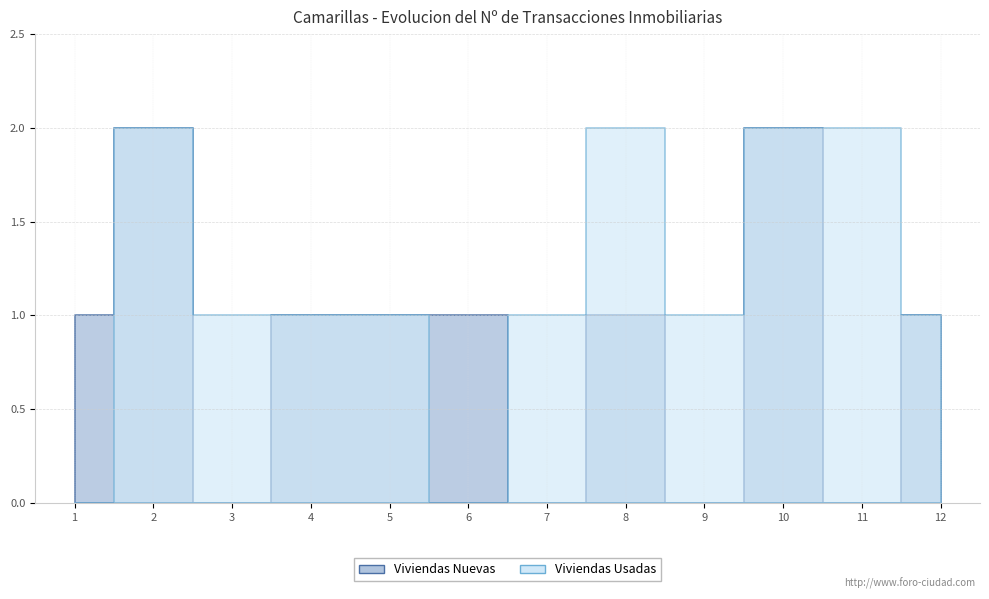

The value of Viviendas Usadas at 3 is 2. True or false?

False